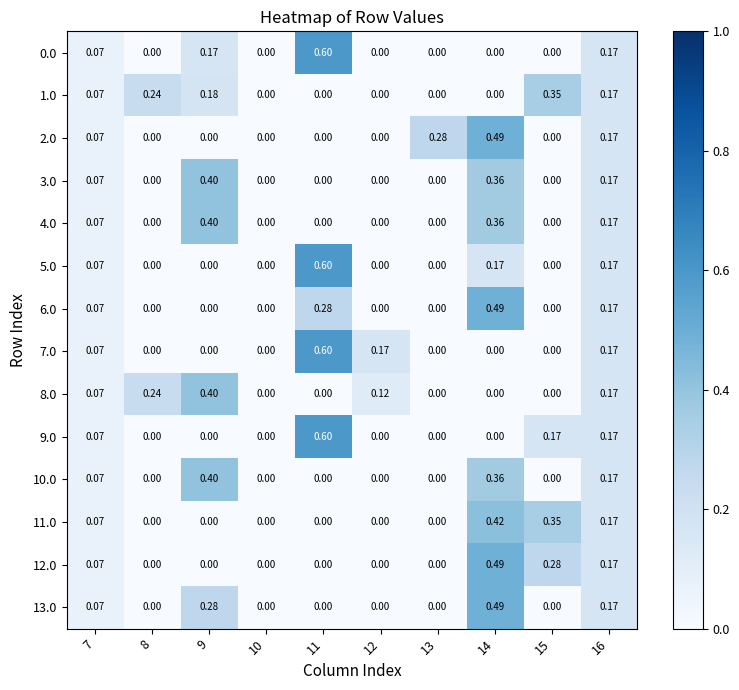

Reading left to right, extract all data points from this chart.

0.0: 7=0.1	8=0.0	9=0.2	10=0.0	11=0.6	12=0.0	13=0.0	14=0.0	15=0.0	16=0.2
1.0: 7=0.1	8=0.2	9=0.2	10=0.0	11=0.0	12=0.0	13=0.0	14=0.0	15=0.3	16=0.2
2.0: 7=0.1	8=0.0	9=0.0	10=0.0	11=0.0	12=0.0	13=0.3	14=0.5	15=0.0	16=0.2
3.0: 7=0.1	8=0.0	9=0.4	10=0.0	11=0.0	12=0.0	13=0.0	14=0.4	15=0.0	16=0.2
4.0: 7=0.1	8=0.0	9=0.4	10=0.0	11=0.0	12=0.0	13=0.0	14=0.4	15=0.0	16=0.2
5.0: 7=0.1	8=0.0	9=0.0	10=0.0	11=0.6	12=0.0	13=0.0	14=0.2	15=0.0	16=0.2
6.0: 7=0.1	8=0.0	9=0.0	10=0.0	11=0.3	12=0.0	13=0.0	14=0.5	15=0.0	16=0.2
7.0: 7=0.1	8=0.0	9=0.0	10=0.0	11=0.6	12=0.2	13=0.0	14=0.0	15=0.0	16=0.2
8.0: 7=0.1	8=0.2	9=0.4	10=0.0	11=0.0	12=0.1	13=0.0	14=0.0	15=0.0	16=0.2
9.0: 7=0.1	8=0.0	9=0.0	10=0.0	11=0.6	12=0.0	13=0.0	14=0.0	15=0.2	16=0.2
10.0: 7=0.1	8=0.0	9=0.4	10=0.0	11=0.0	12=0.0	13=0.0	14=0.4	15=0.0	16=0.2
11.0: 7=0.1	8=0.0	9=0.0	10=0.0	11=0.0	12=0.0	13=0.0	14=0.4	15=0.3	16=0.2
12.0: 7=0.1	8=0.0	9=0.0	10=0.0	11=0.0	12=0.0	13=0.0	14=0.5	15=0.3	16=0.2
13.0: 7=0.1	8=0.0	9=0.3	10=0.0	11=0.0	12=0.0	13=0.0	14=0.5	15=0.0	16=0.2